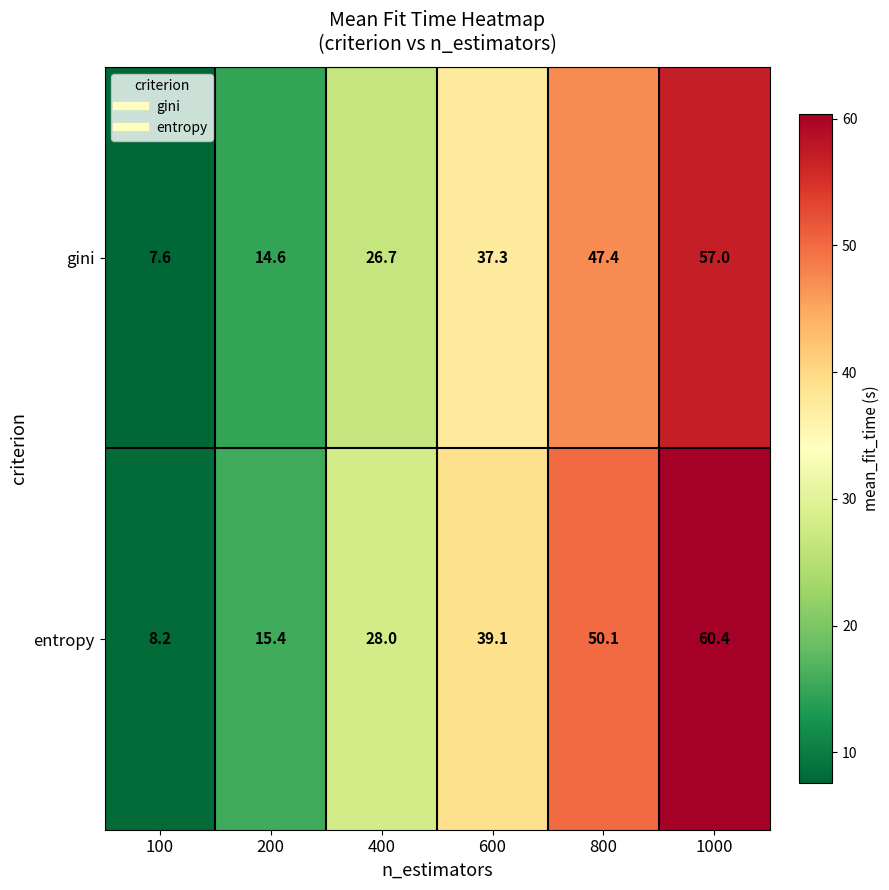

At which label does entropy reach its peak?

1000